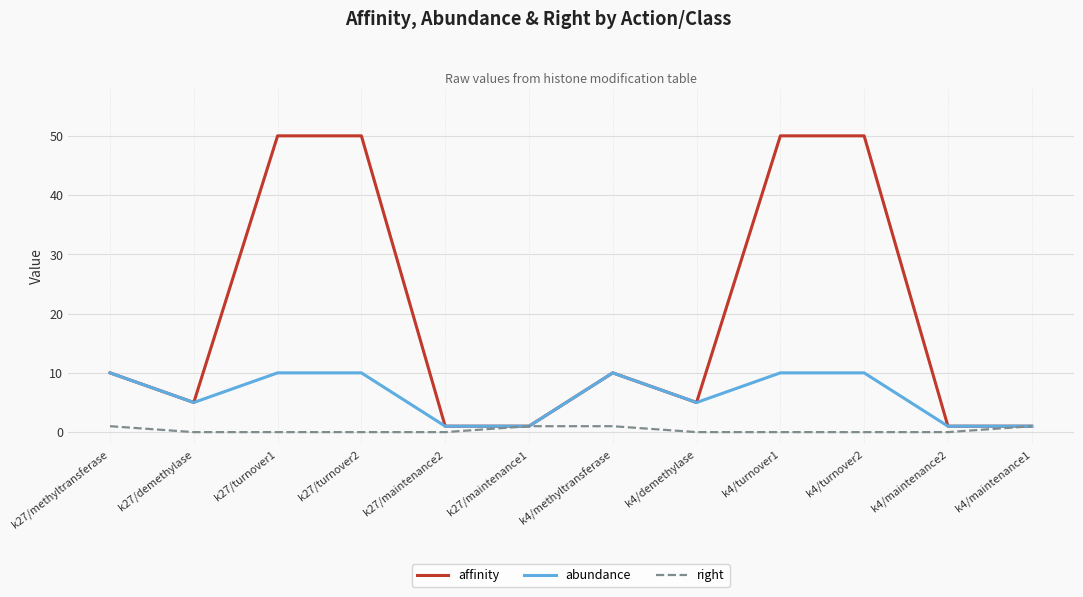

What is the total value across all series at k27/maintenance1?

3